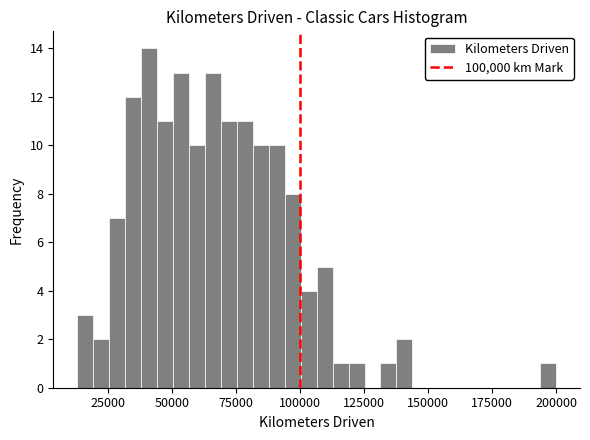

Read against the x-axis, roughly where is the centre of the tallest bar?

40000